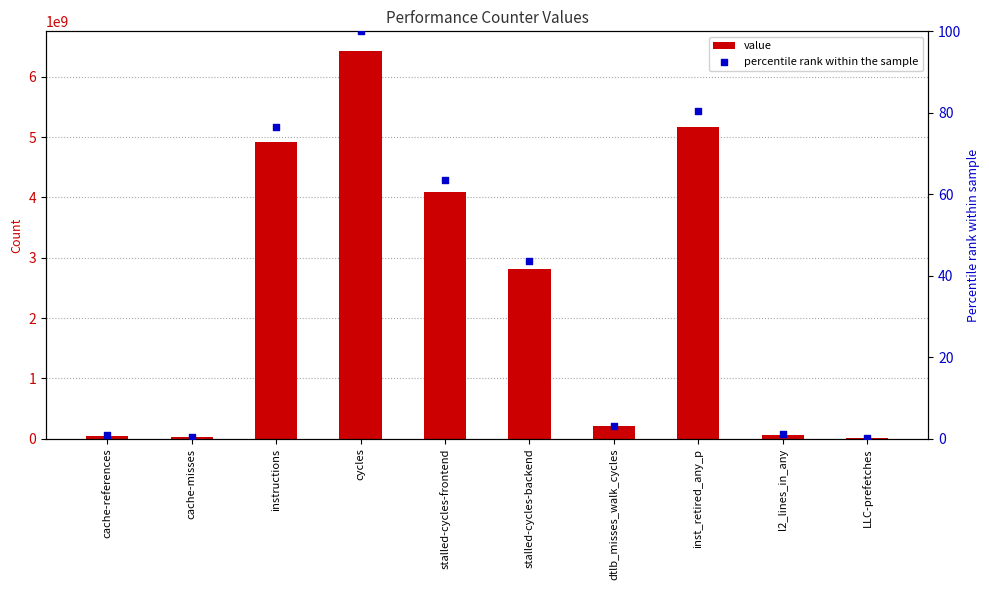

Which series has the largest Y range (max minus min)?

value